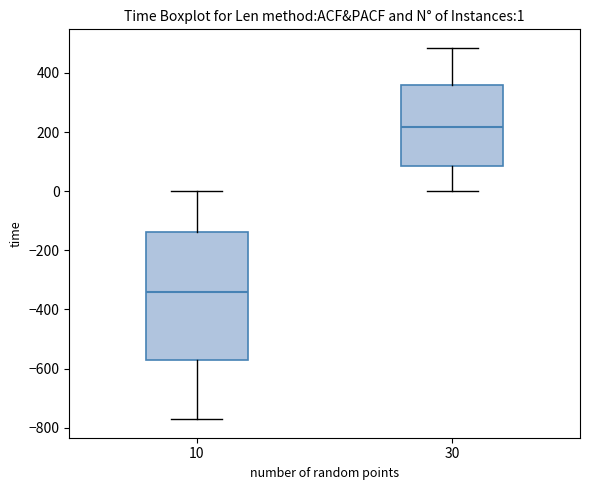

Which box's median line is the highest?

30